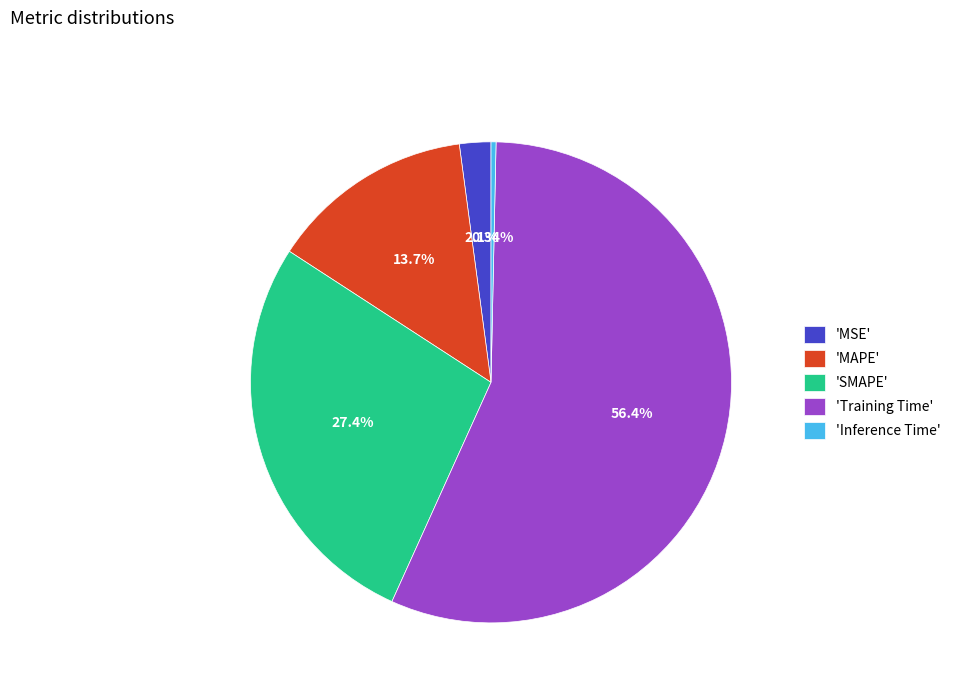

Do 'Training Time' and 'SMAPE' together represent more than half of the pie?

Yes